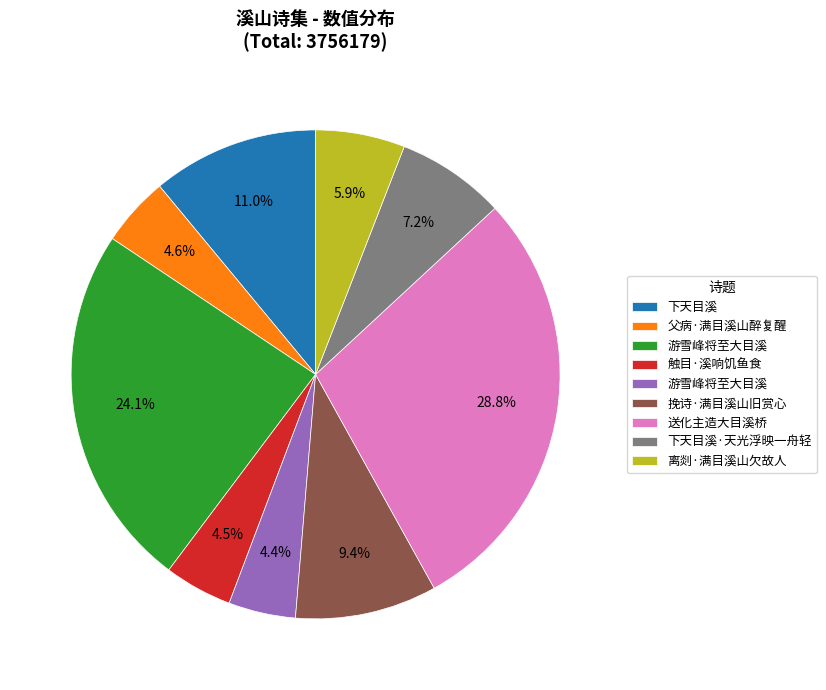

Is there a majority slice in this chart?

No